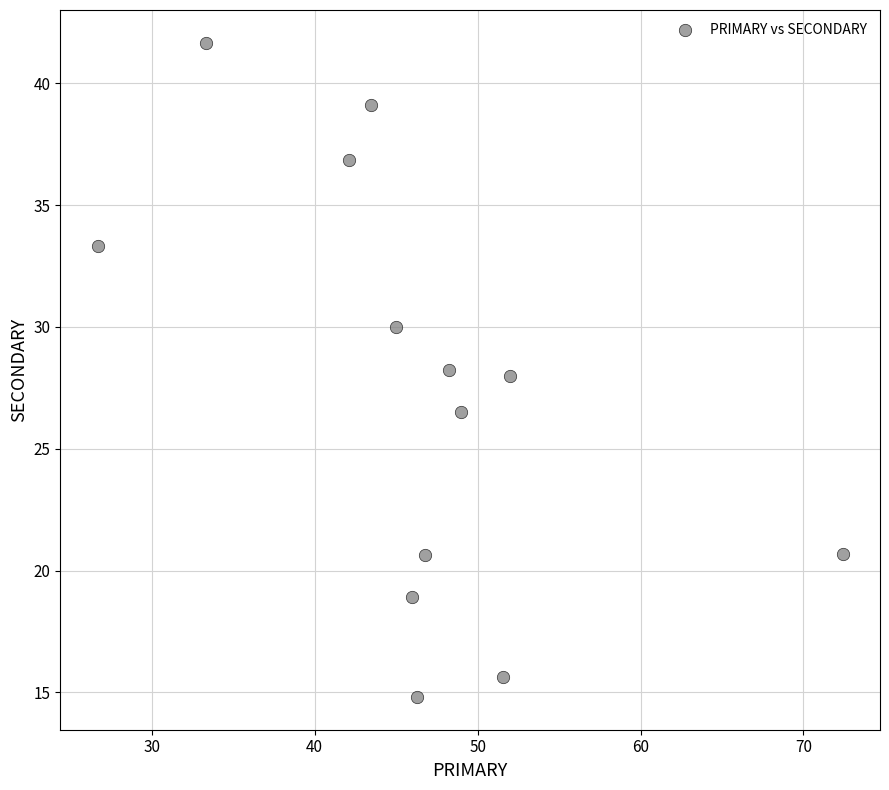

What is the range of Y values (max minus min)?

26.9